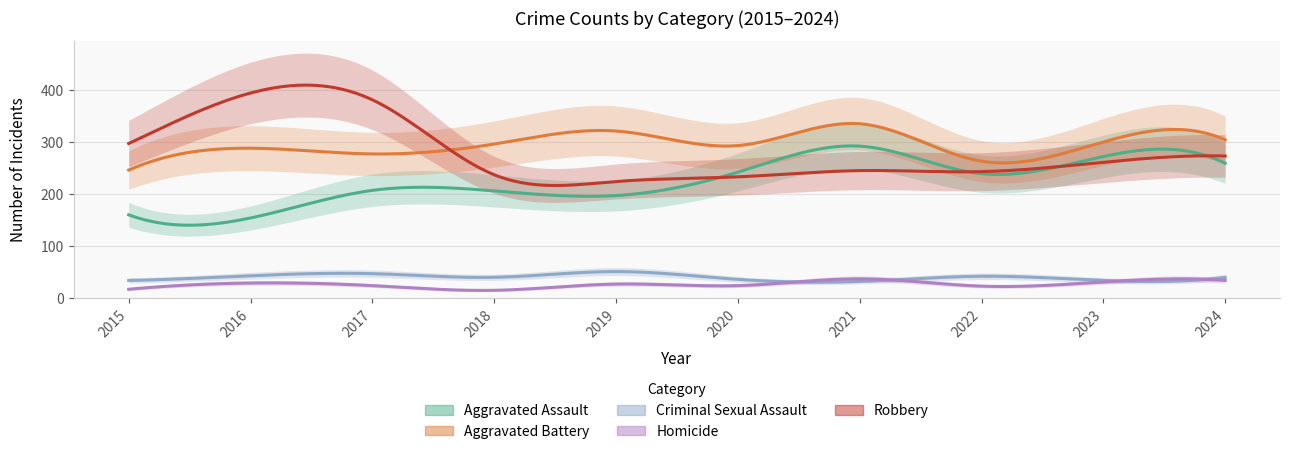

Does the chart have visible grid lines?

Yes